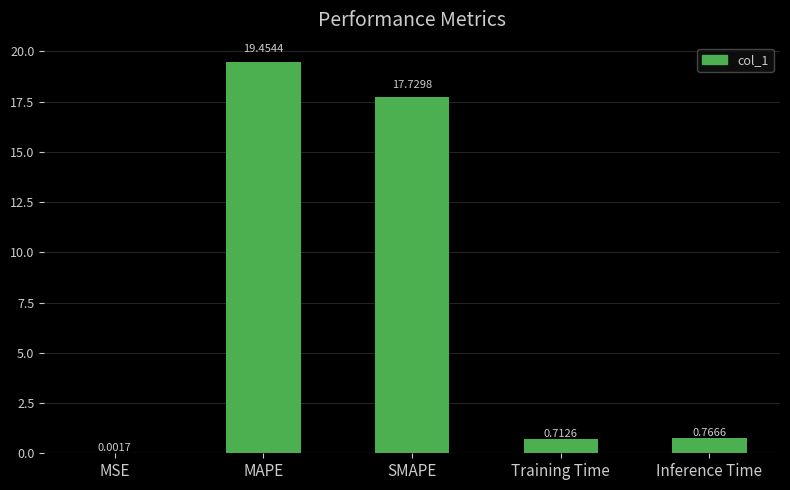

Where is the data nearest to the value 9?

Inference Time